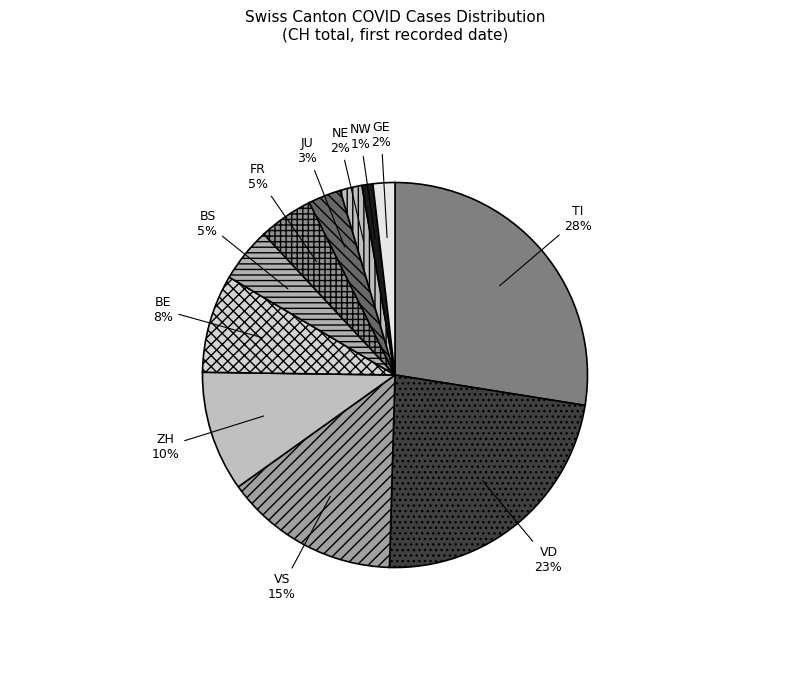

To the nearest percent, what is the combined percentage of TI and NW?

28%